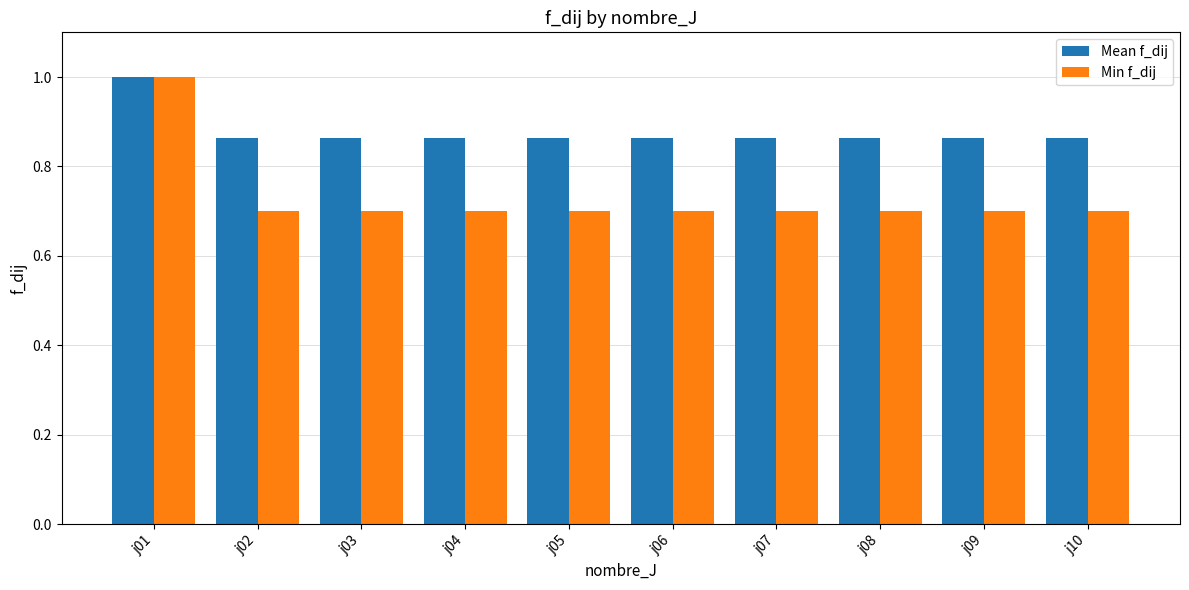

What is the highest value of the Mean f_dij series?

1.0